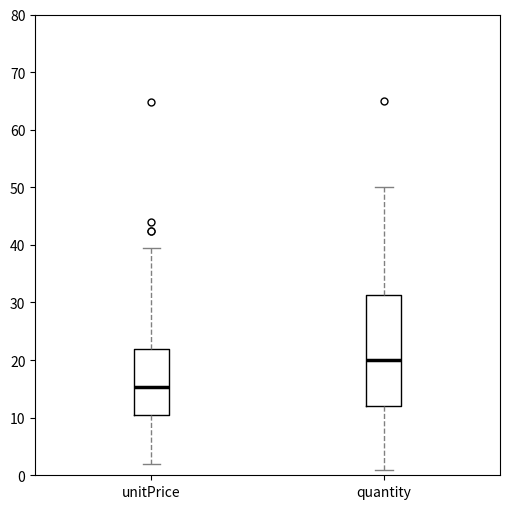

Reading left to right, read every box against the y-axis: the position of its median line, the range the box covers, and the ends of its whiskers. The values are not printed on the chart, so give them approximately, as read against the axis.

unitPrice: median 15, box 10 to 22, whiskers 2 to 39
quantity: median 20, box 12 to 31, whiskers 1 to 50